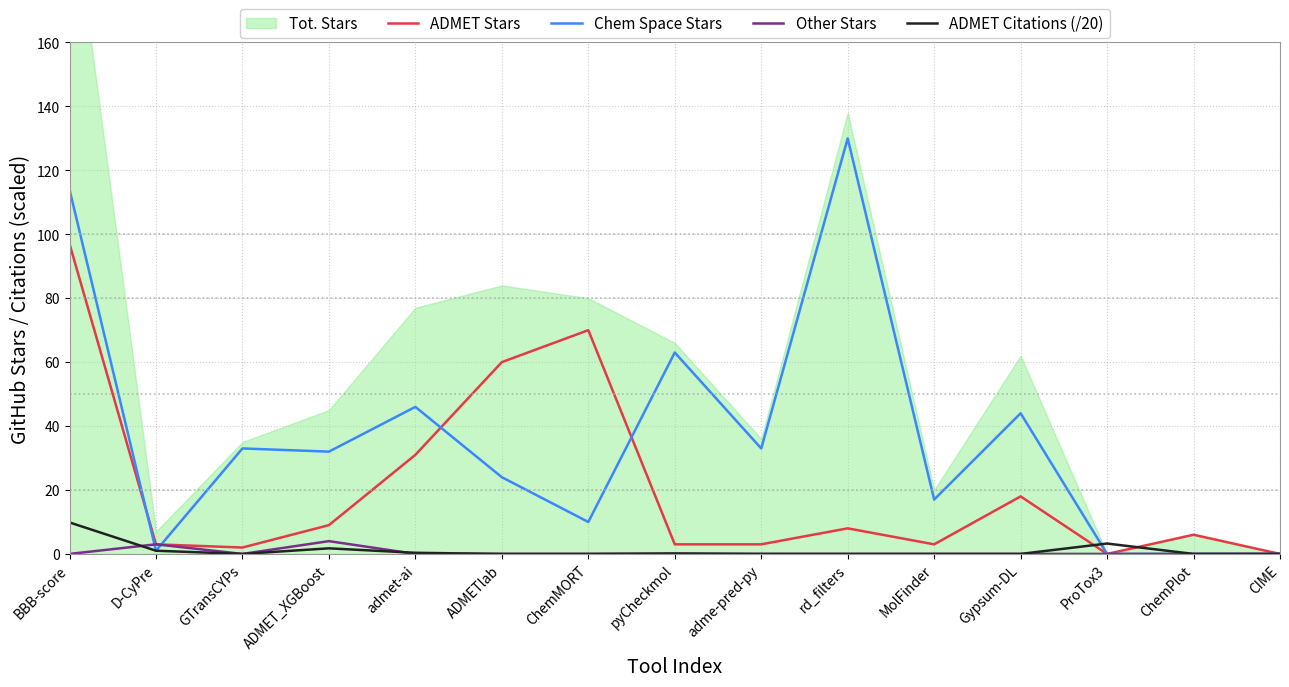

The Chem Space Stars series shows 33.0 at GTransCYPs. True or false?

True